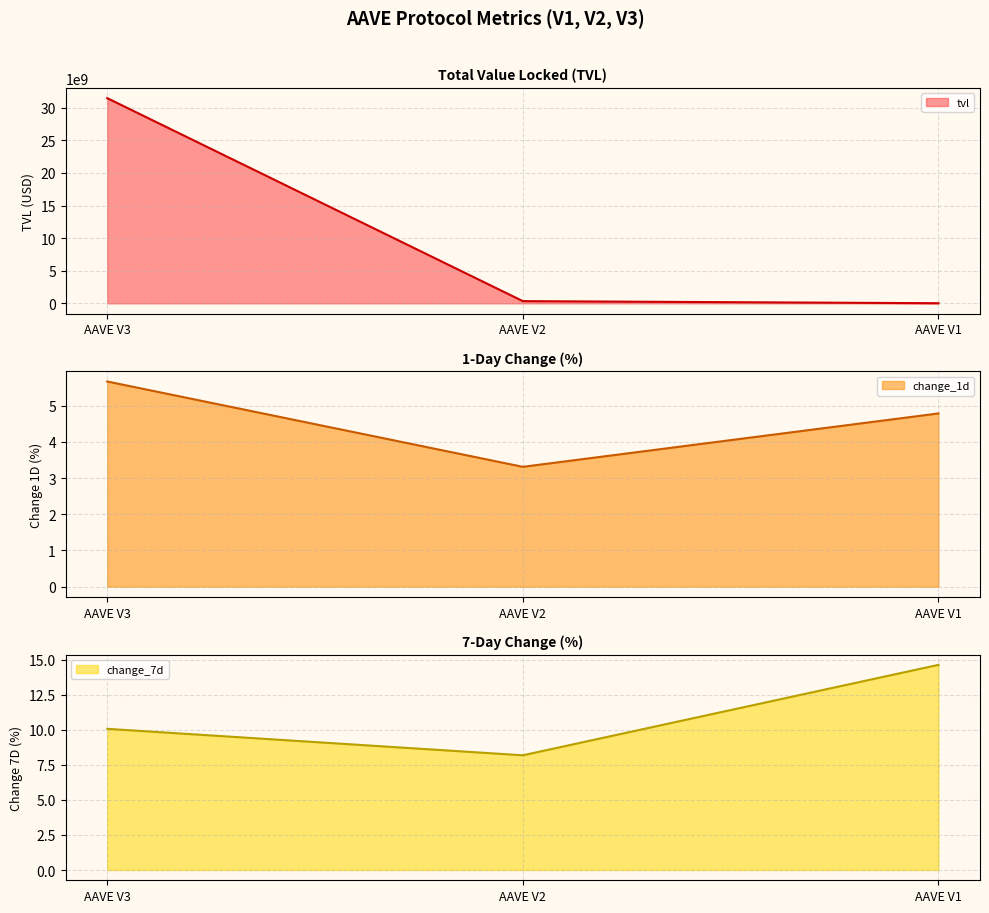

How many lines are shown in the chart?

3